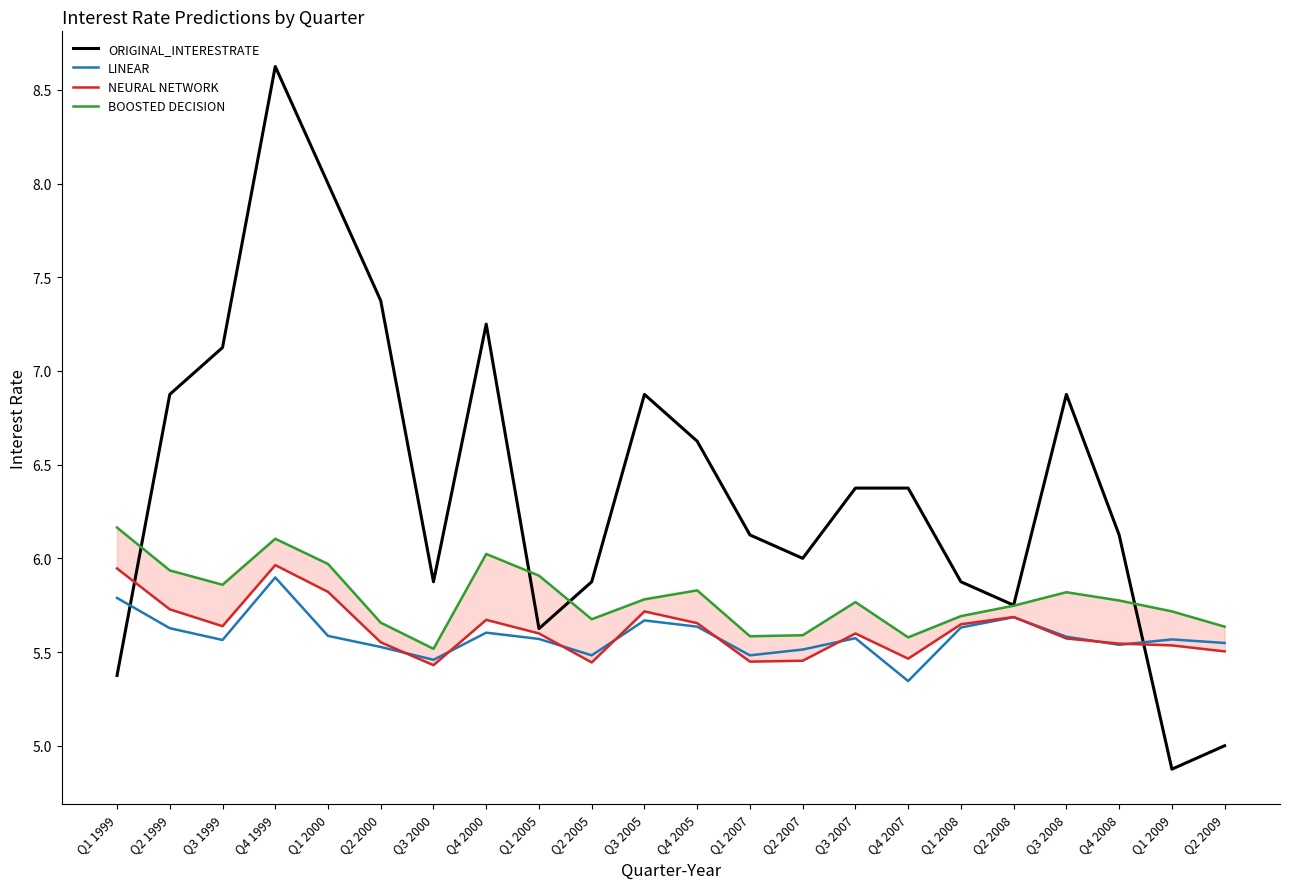

At which label is BOOSTED DECISION closest to 5?

Q3 2000